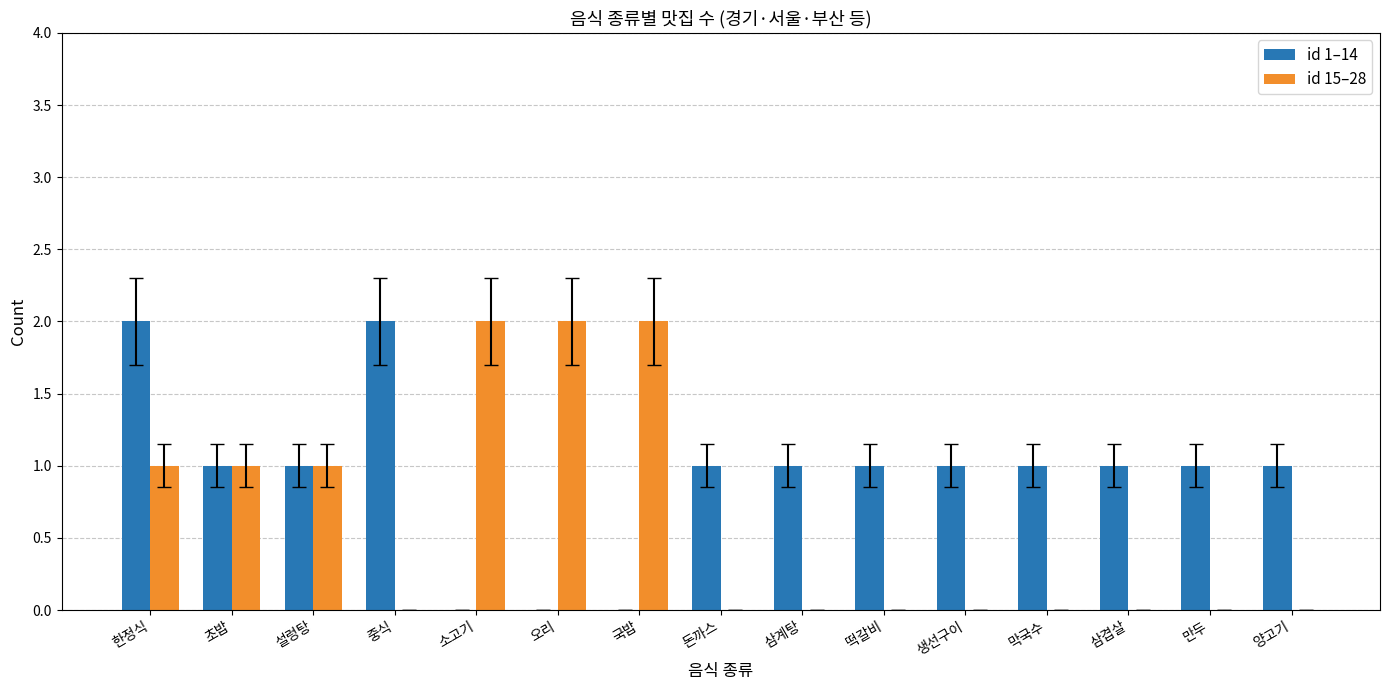

Is it true that id 15–28 equals 2 at 소고기?

True